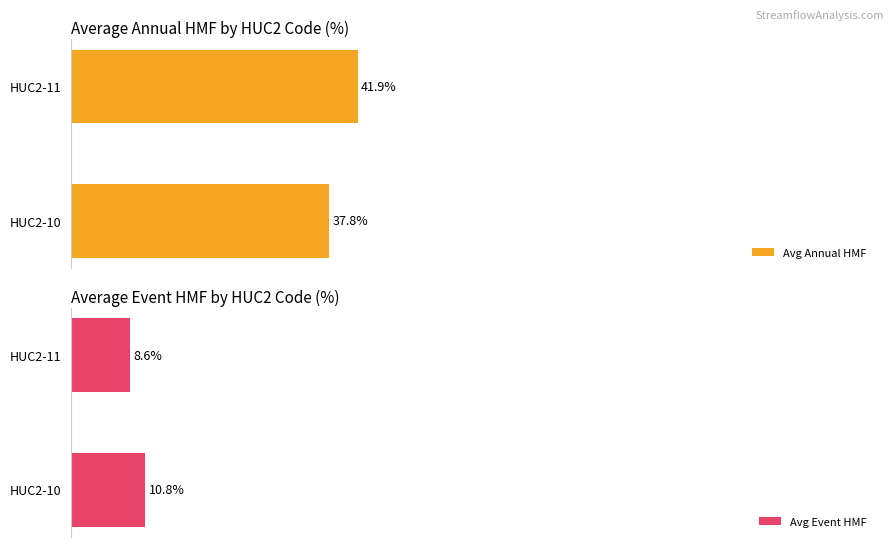

Which series has the largest total across all categories?

Avg Annual HMF